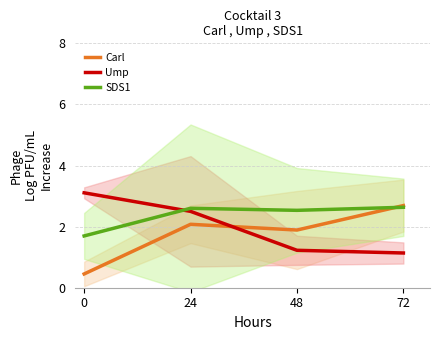

Rank the categories by SDS1 value from lowest to highest.

0, 48, 24, 72